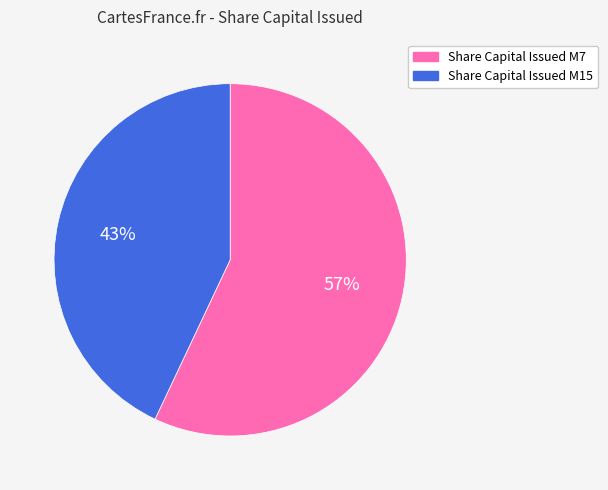

To the nearest percent, what is the combined percentage of Share Capital Issued M15 and Share Capital Issued M7?

100%